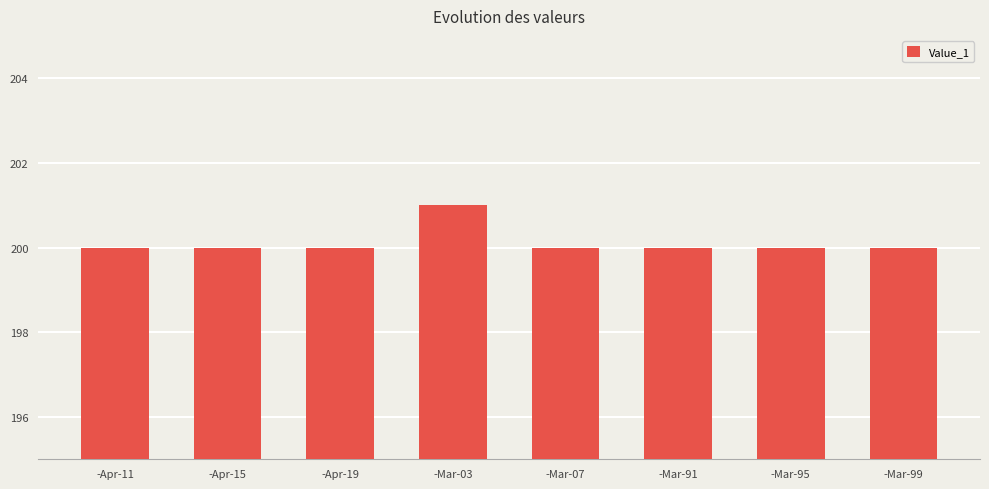

Reading right to left, what are all the values shown in this chart?

-Mar-99=200	-Mar-95=200	-Mar-91=200	-Mar-07=200	-Mar-03=201	-Apr-19=200	-Apr-15=200	-Apr-11=200